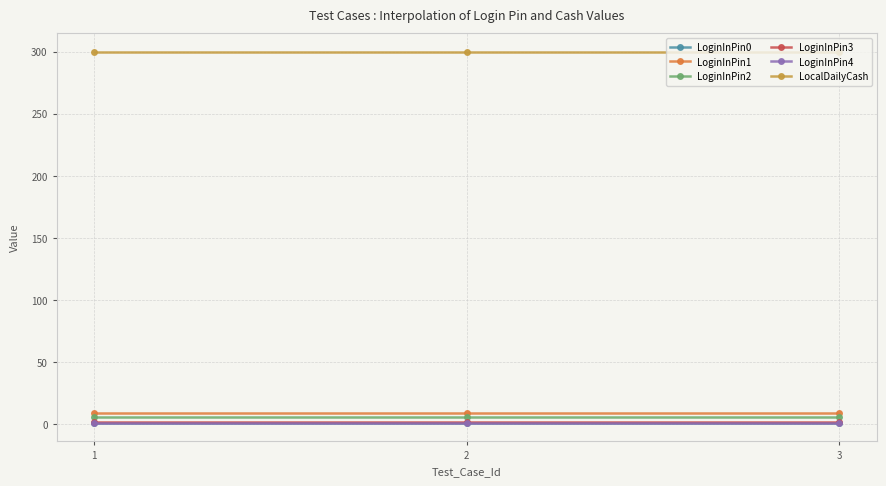

What is the value of the LoginInPin3 point at the 1st from the left?

2